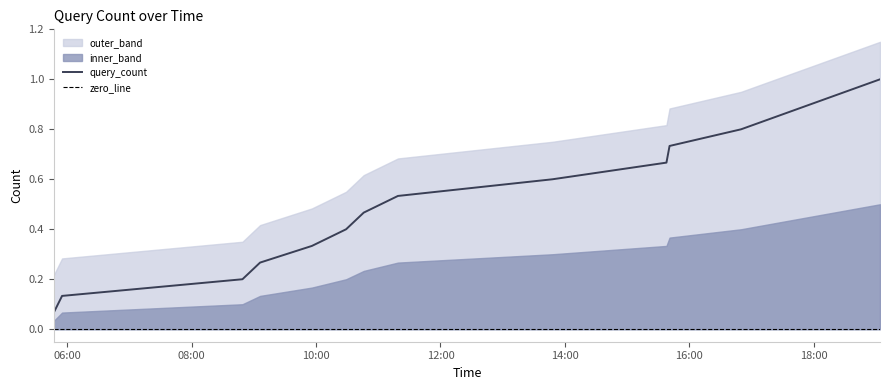

Which category has the lowest value across all series?

2019-03-14 05:47:00